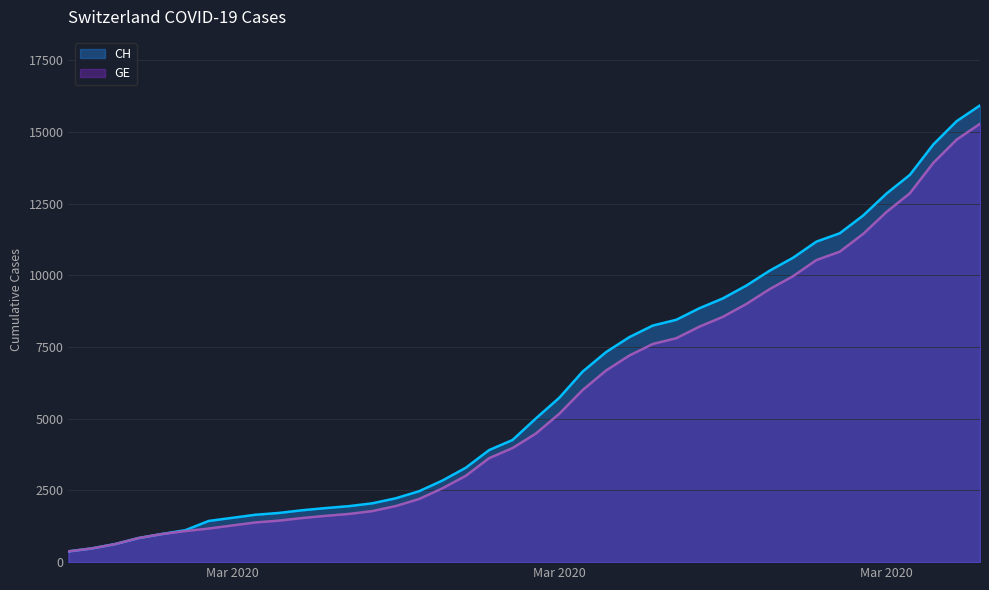

What is the minimum value shown in the chart?

375